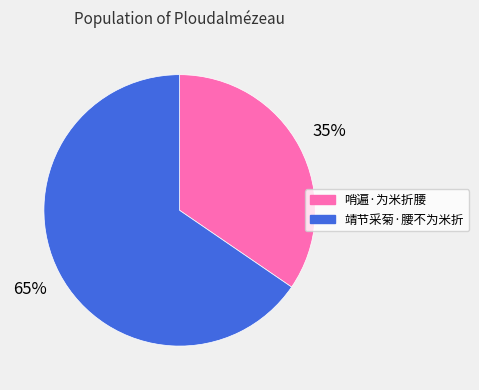

Rank the categories by value from highest to lowest.

靖节采菊·腰不为米折, 哨遍·为米折腰